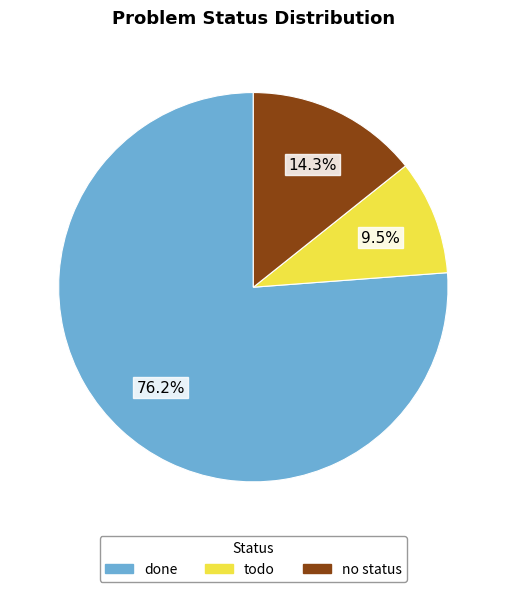

Which slice is the smallest?

todo